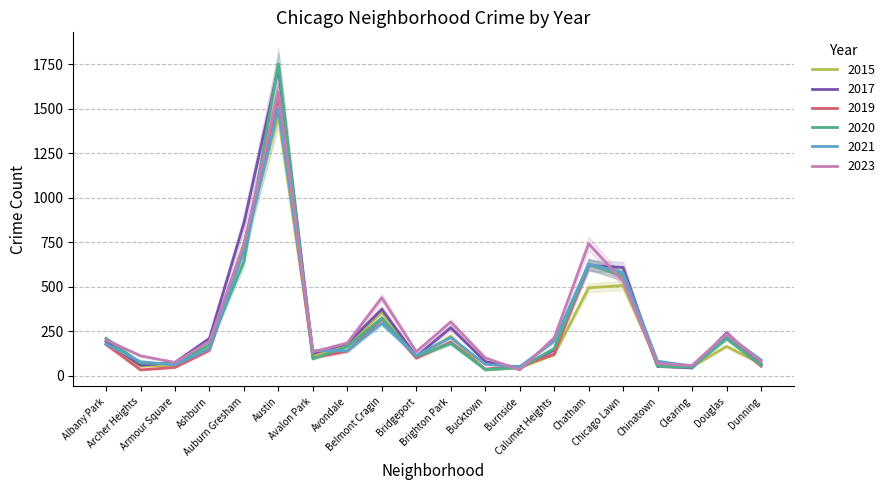

What is the difference between the 2019 values at Chatham and Clearing?

572